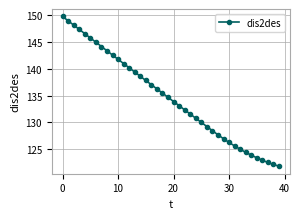

What is the greatest value displayed?

149.8